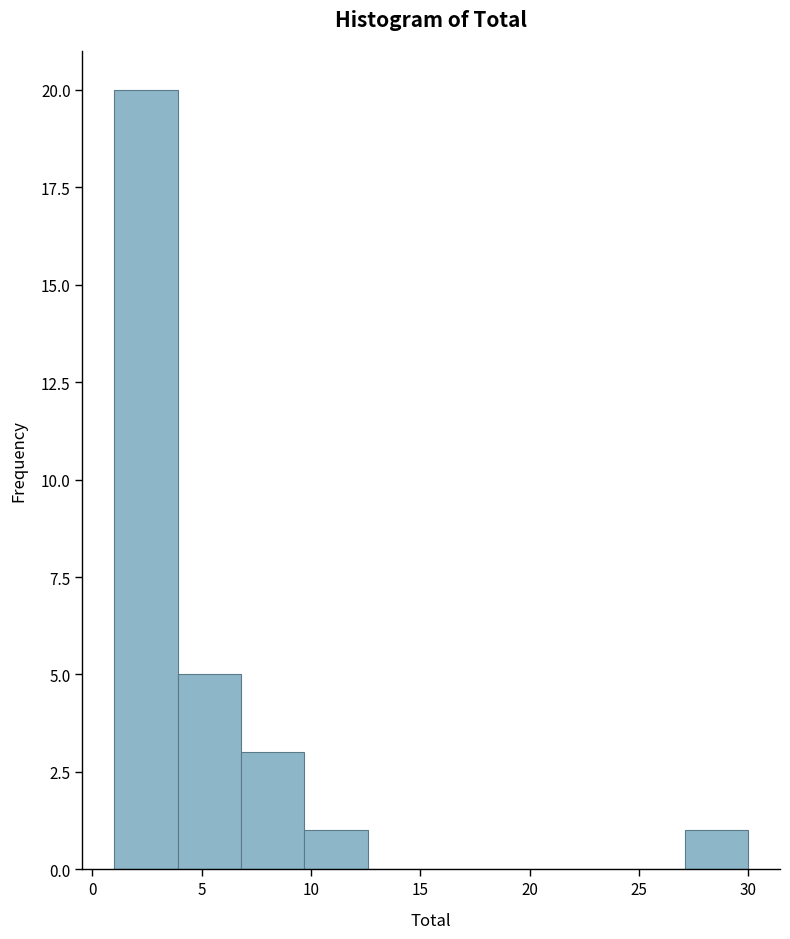

Reading left to right, list every bar in this chart as the range it spans on the x-axis followed by its height. Neither the bar edges nor the heights are printed on the chart, so give them approximately, as read against the axes.

1.0 to 3.9: 20
3.9 to 6.8: 5
6.8 to 9.7: 3
9.7 to 12.6: 1
12.6 to 15.5: 0
15.5 to 18.4: 0
18.4 to 21.3: 0
21.3 to 24.2: 0
24.2 to 27.1: 0
27.1 to 30.0: 1